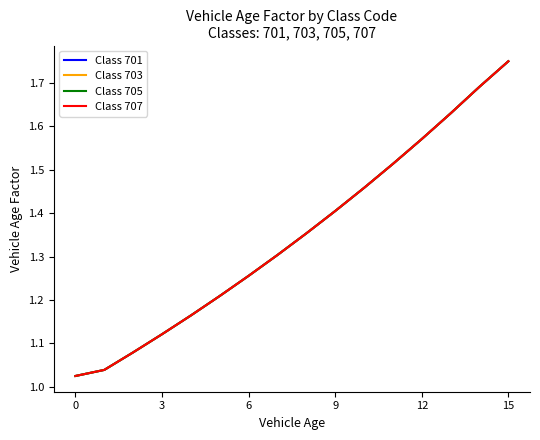

What is the average value of the Class 701 series?

1.3